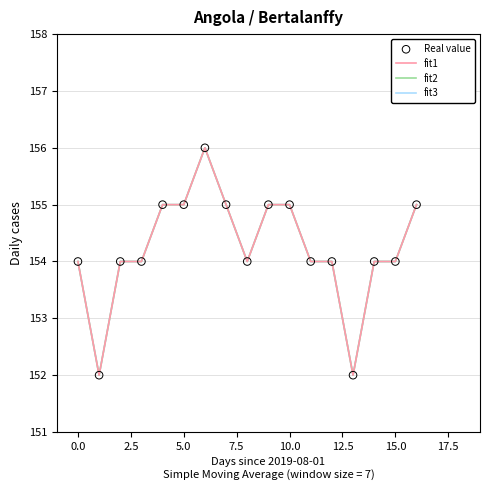

Is this an area chart (filled region under the line)?

No